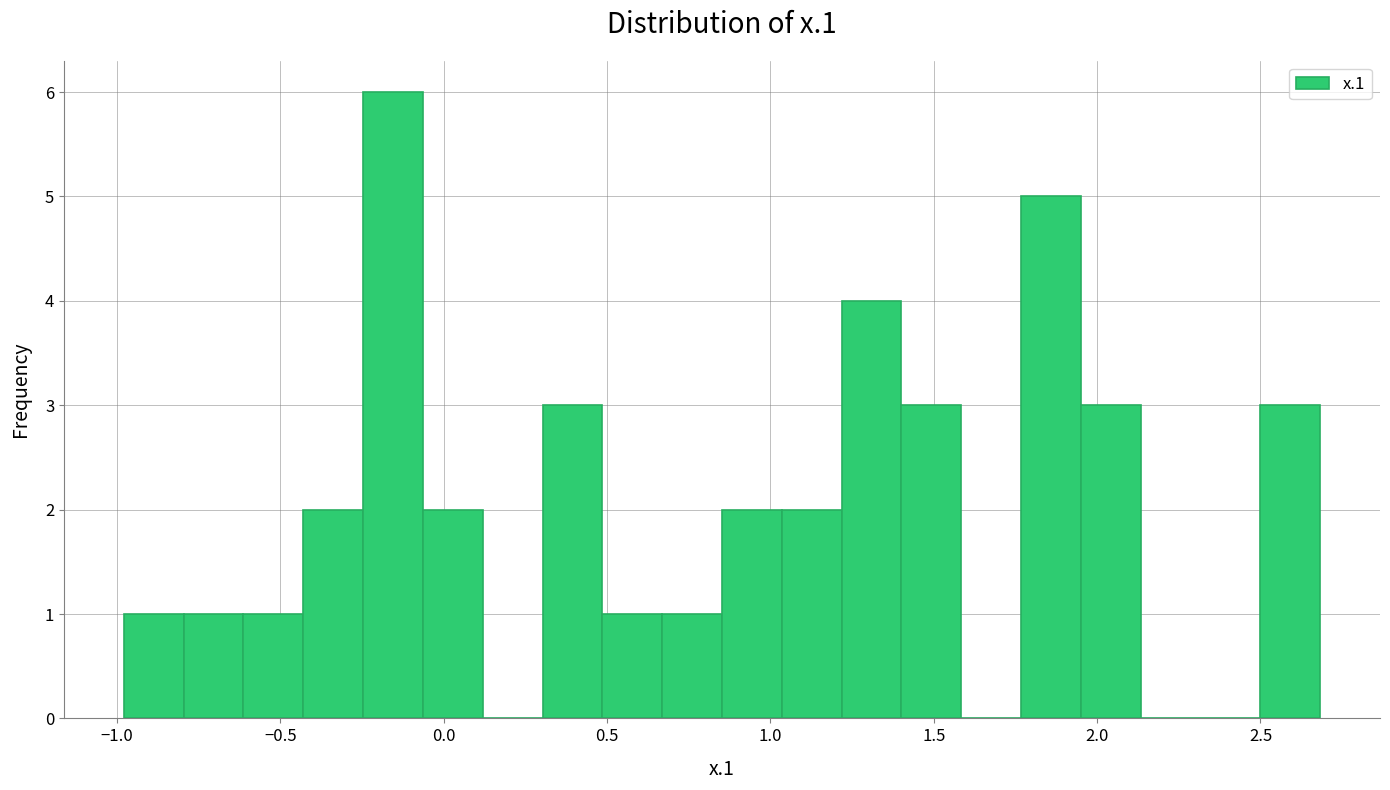

Around what value on the x-axis is the tallest bar? Give the approximate position of its centre, as read against the axis.

-0.15